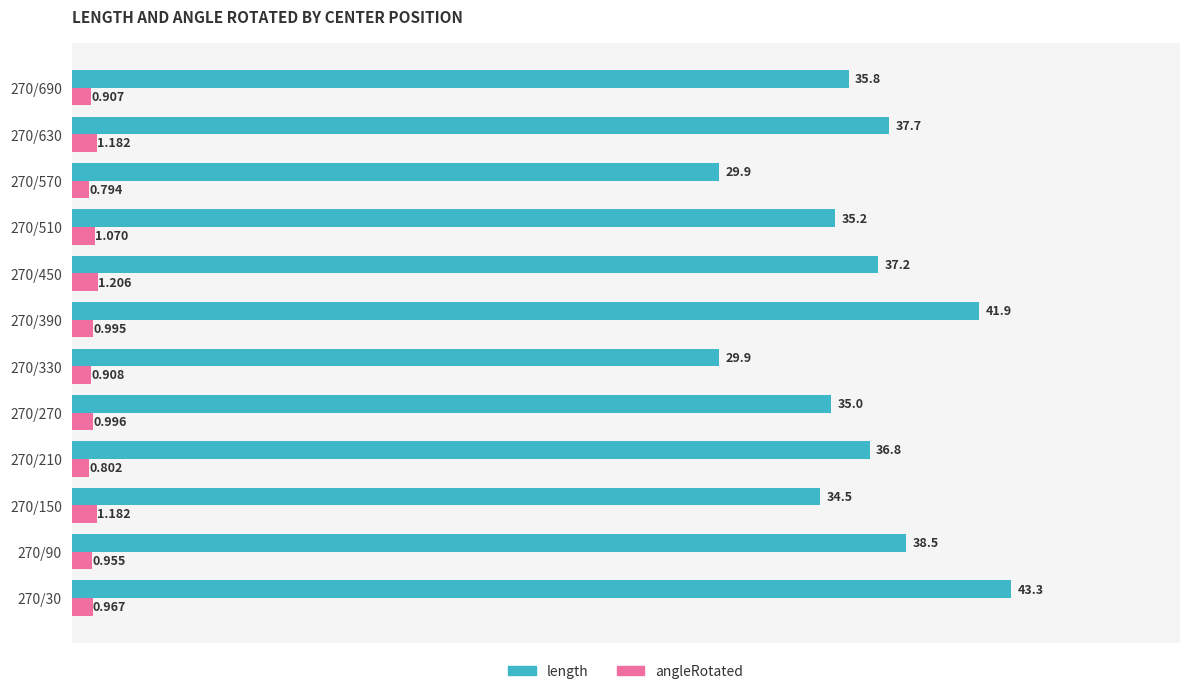

Which series has the largest total across all categories?

length